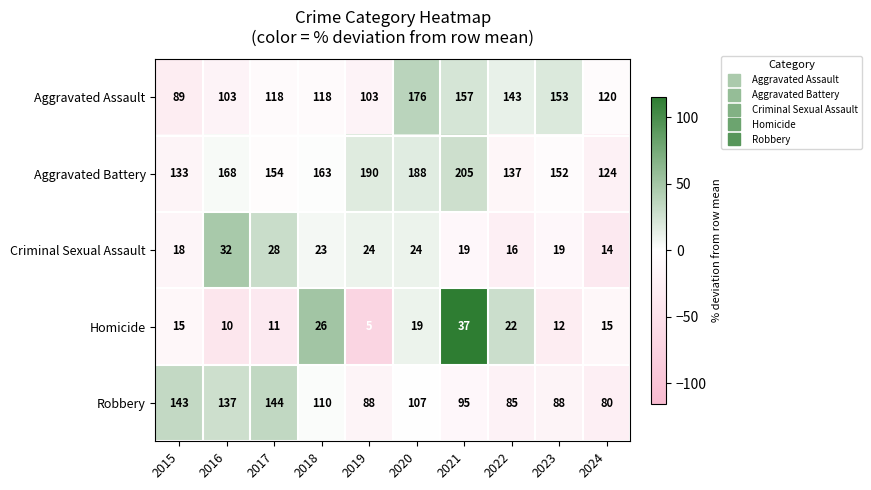

The value of Robbery at 2021 is 164. True or false?

False